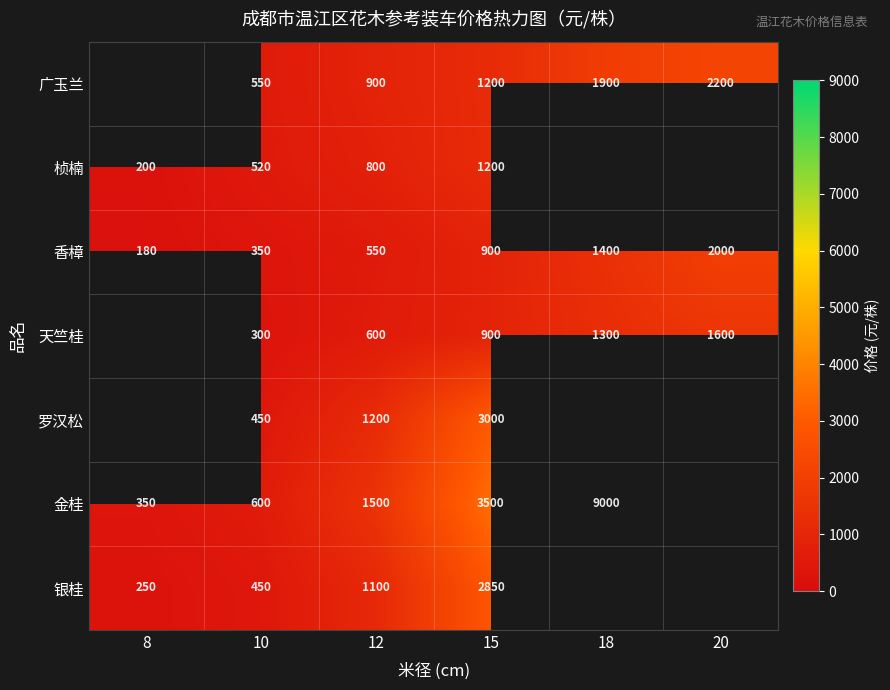

True or false: 罗汉松 has a value of 674.7 at 10.

False